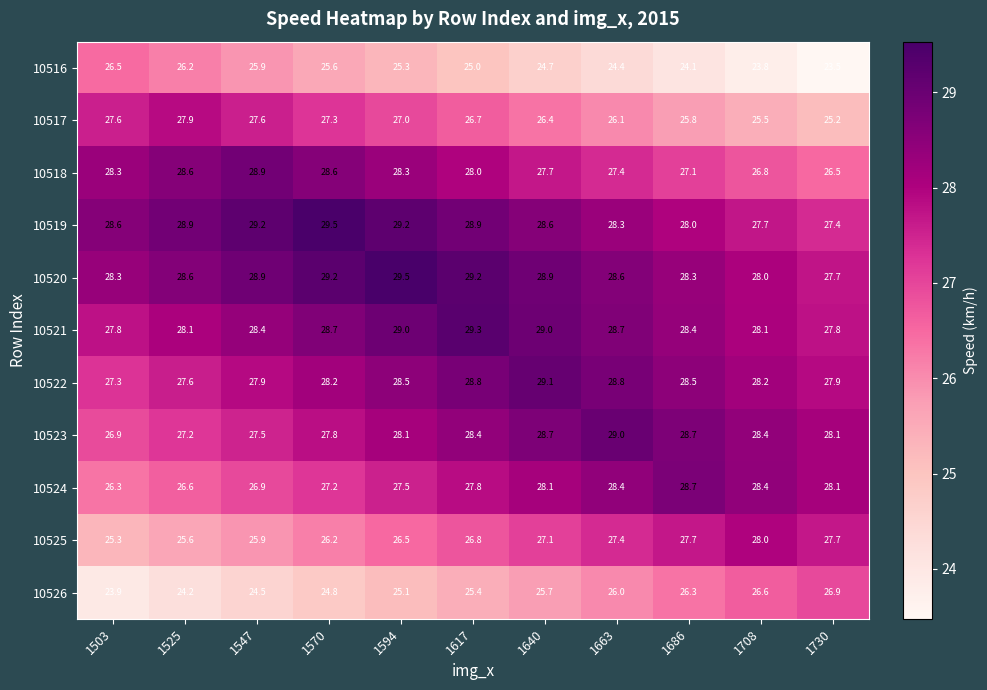

Is it true that 10525 equals 25.9 at 1547?

True